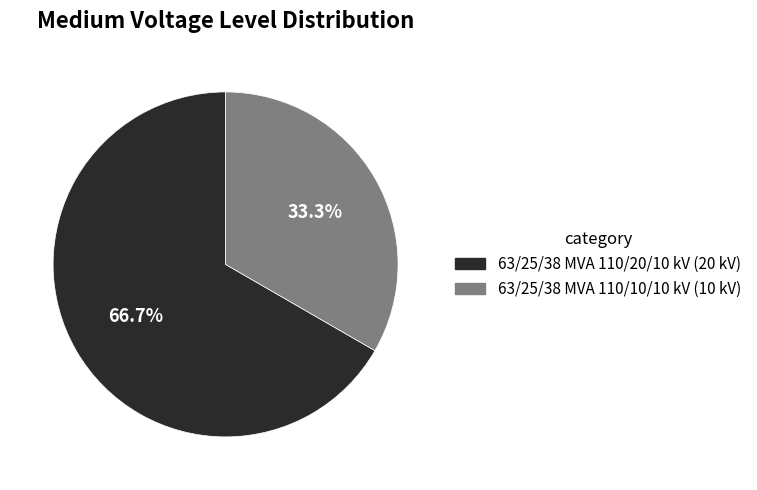

To the nearest percent, what portion does 63/25/38 MVA 110/10/10 kV represent?

33%